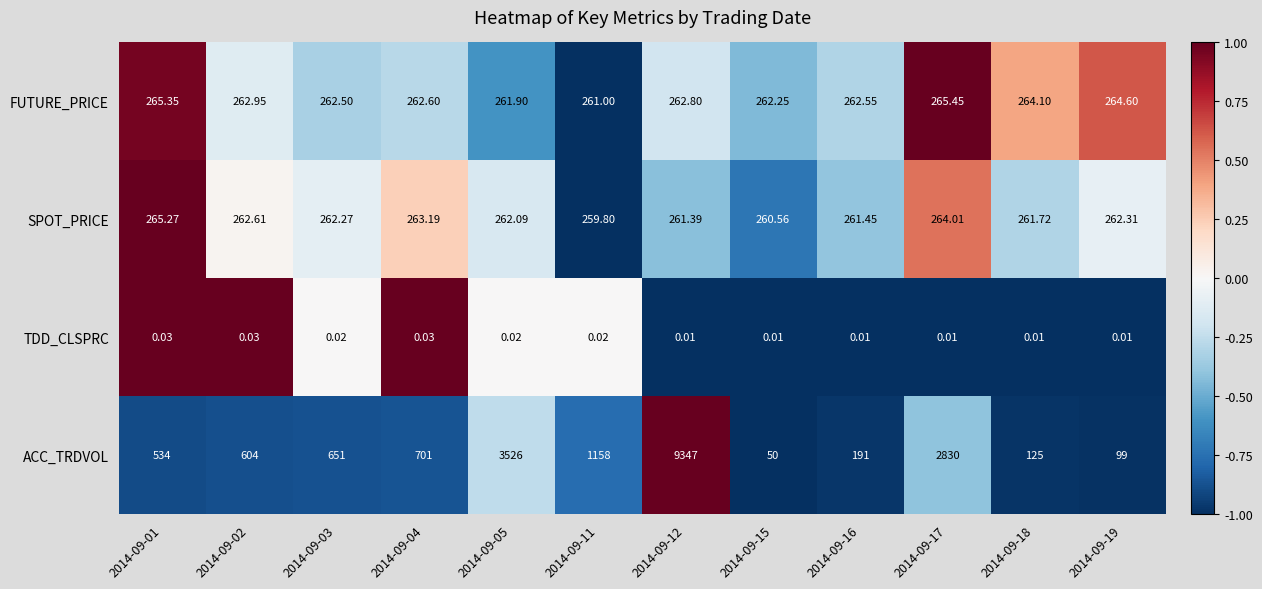

Is the value of TDD_CLSPRC at 2014-09-04 greater than the value of ACC_TRDVOL at 2014-09-04?

No